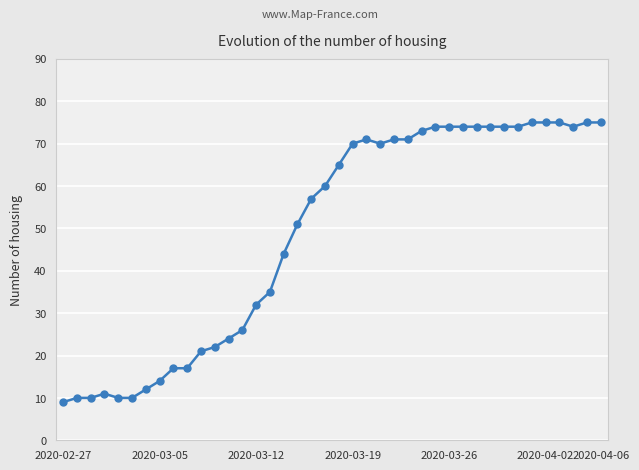

What is the value of the 23rd point from the left?

71